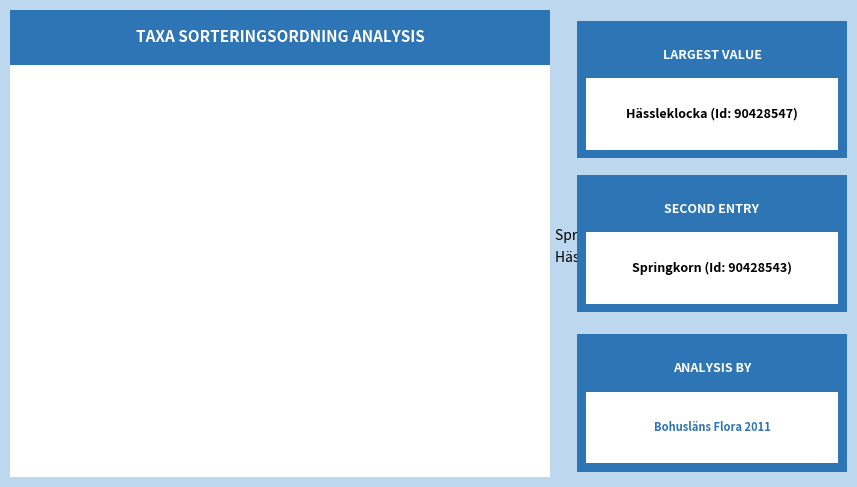

To the nearest percent, what is the average slice percentage?

50%